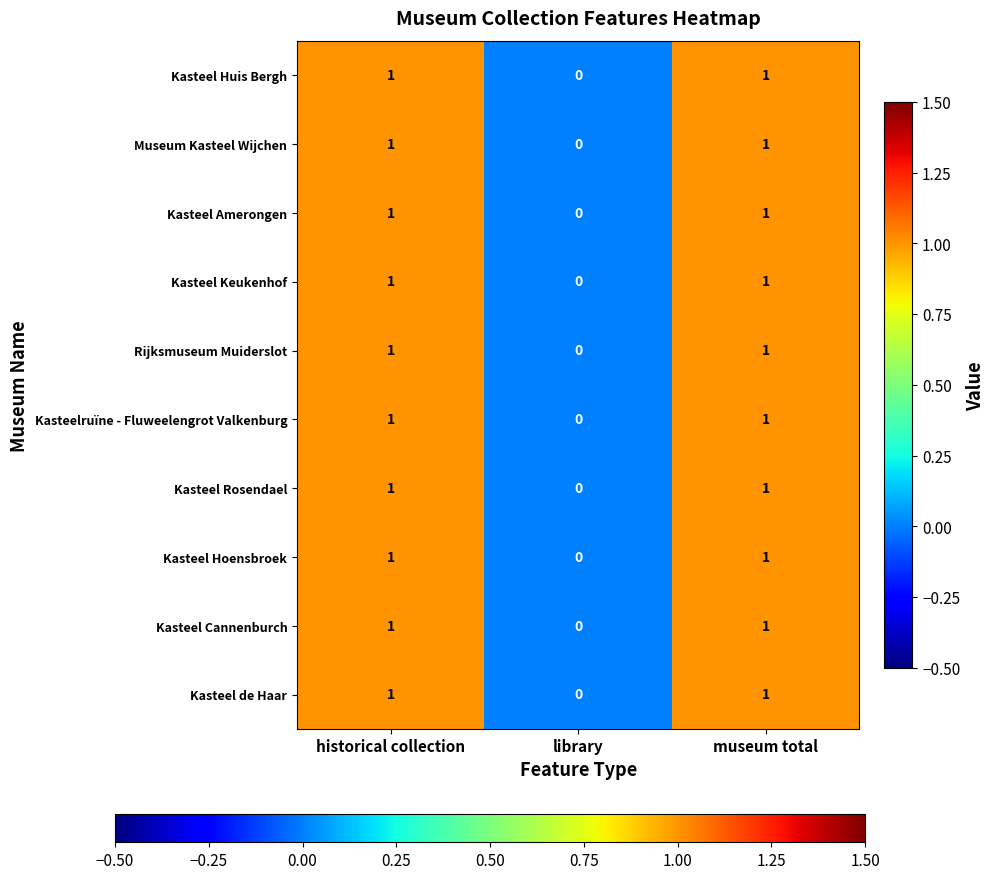

At which label is Kasteel Huis Bergh closest to 0?

library